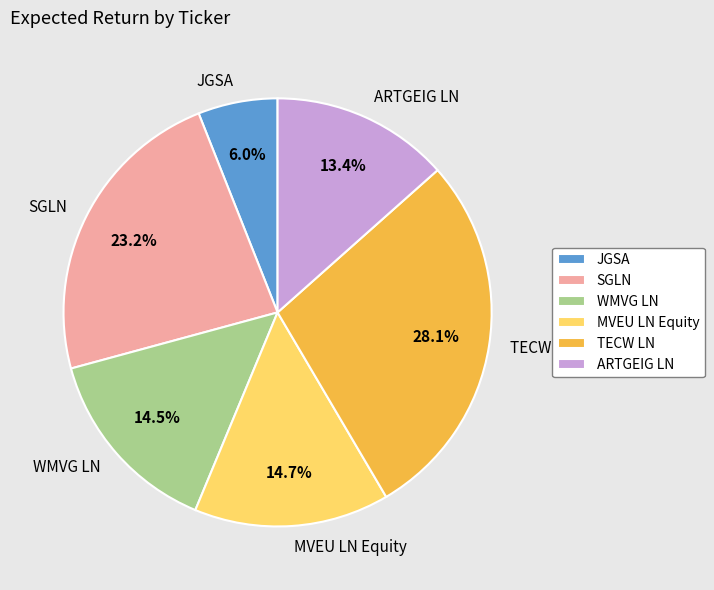

To the nearest percent, what is the difference between the largest and smallest slice percentages?

22%